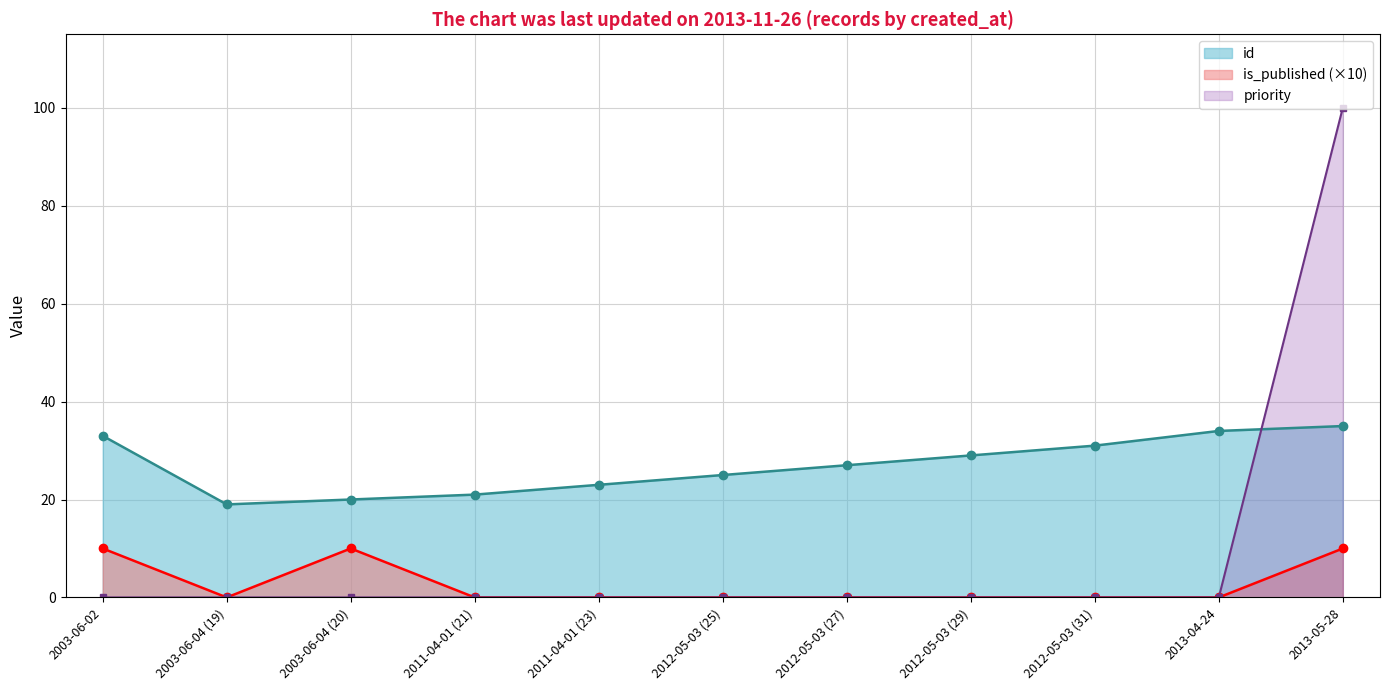

What is the label of the 10th point from the left?

2013-04-24